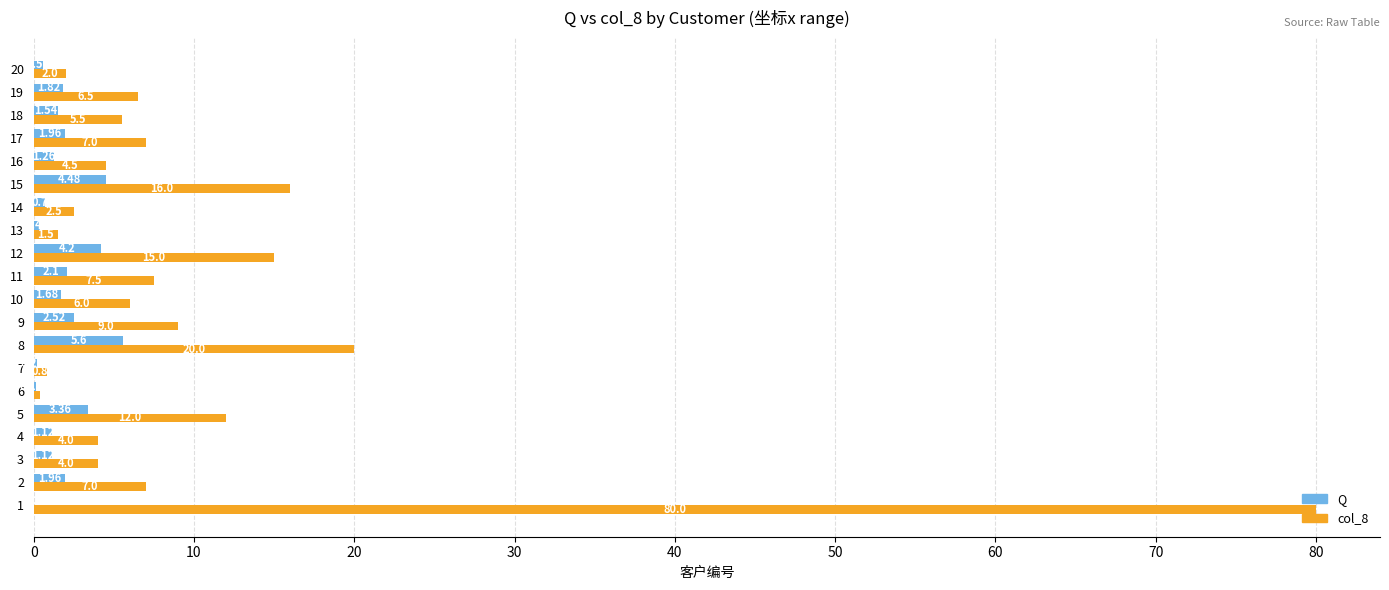

What is the sum of all col_8 values?

211.2